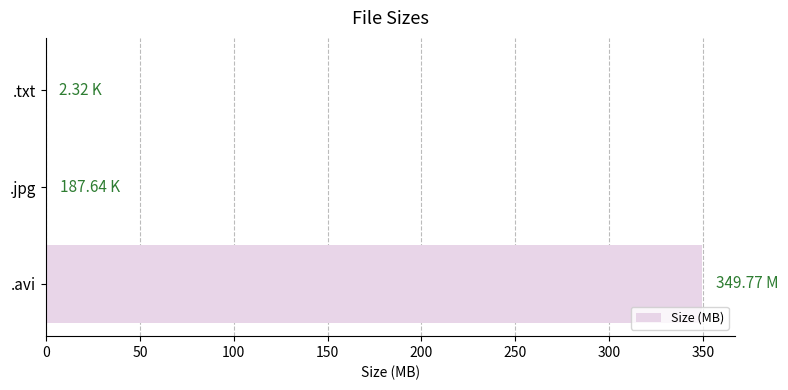

Which has a higher value, .avi or .jpg?

.avi